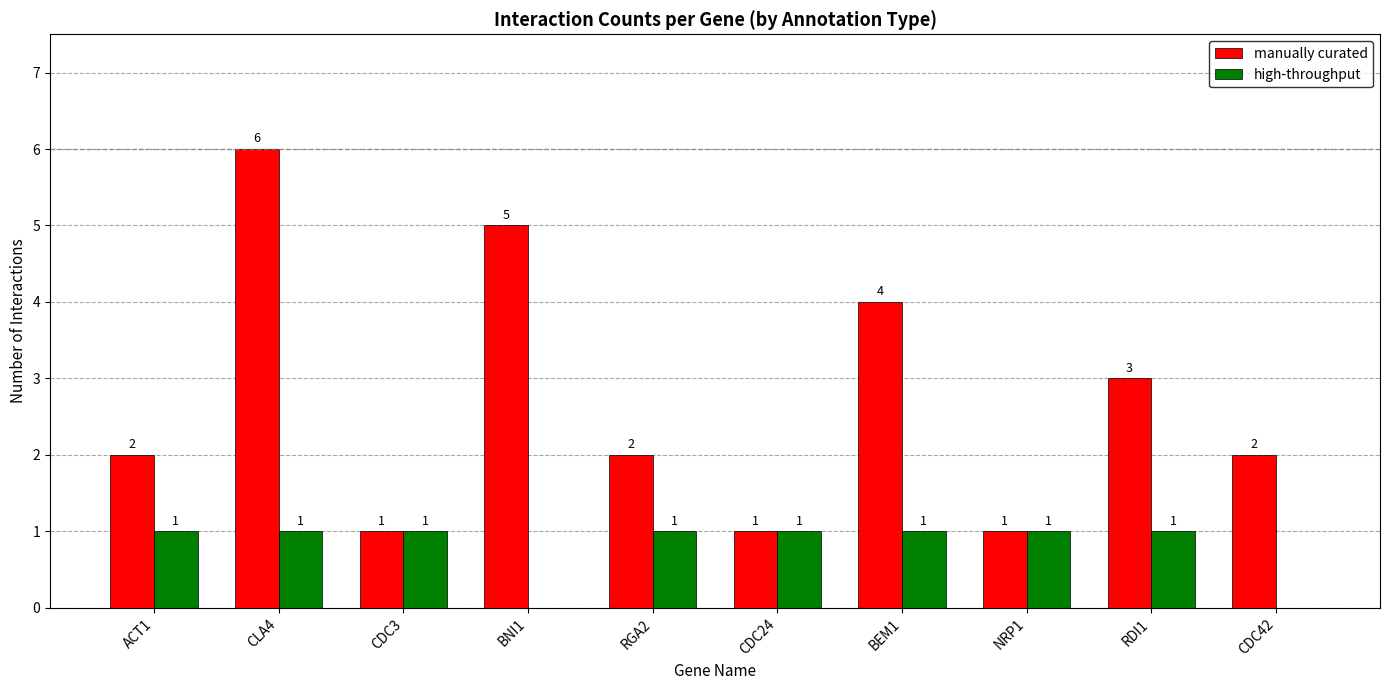

Which series has the widest spread of values?

manually curated